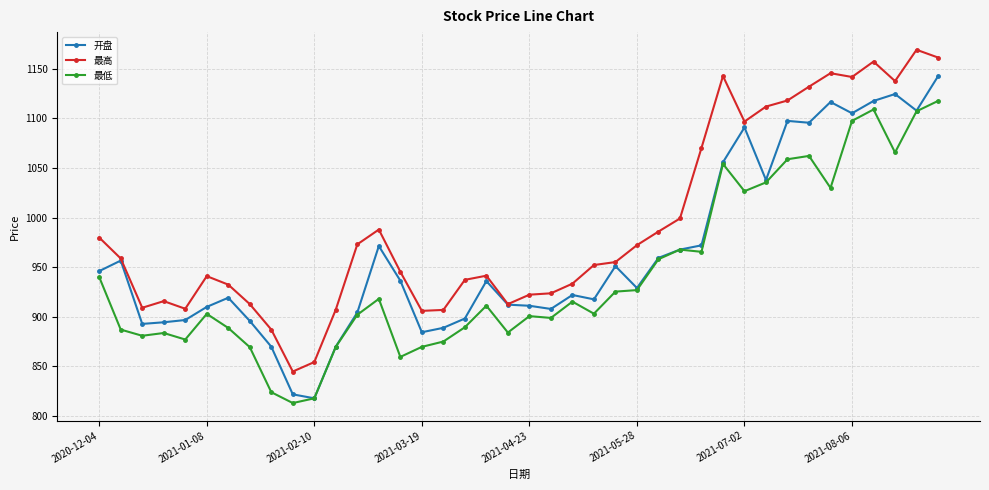

Which series has the largest total across all categories?

最高